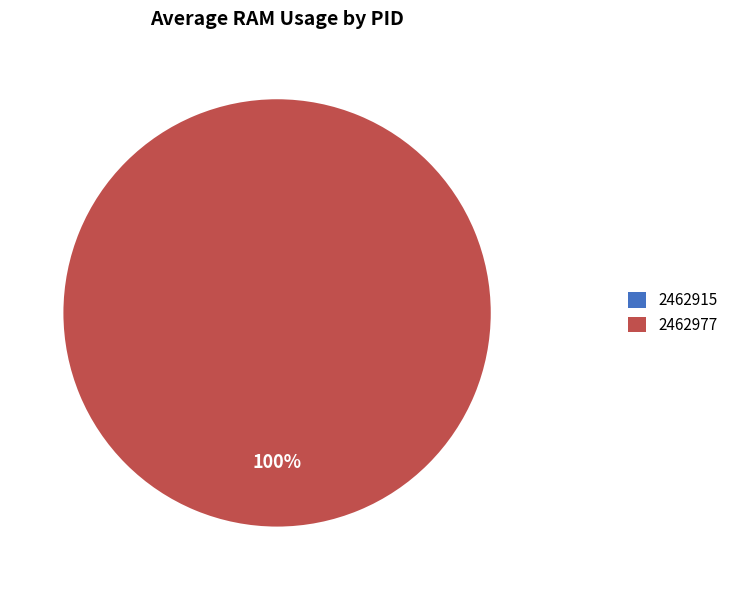

To the nearest percent, what is the difference between the largest and smallest slice percentages?

100%